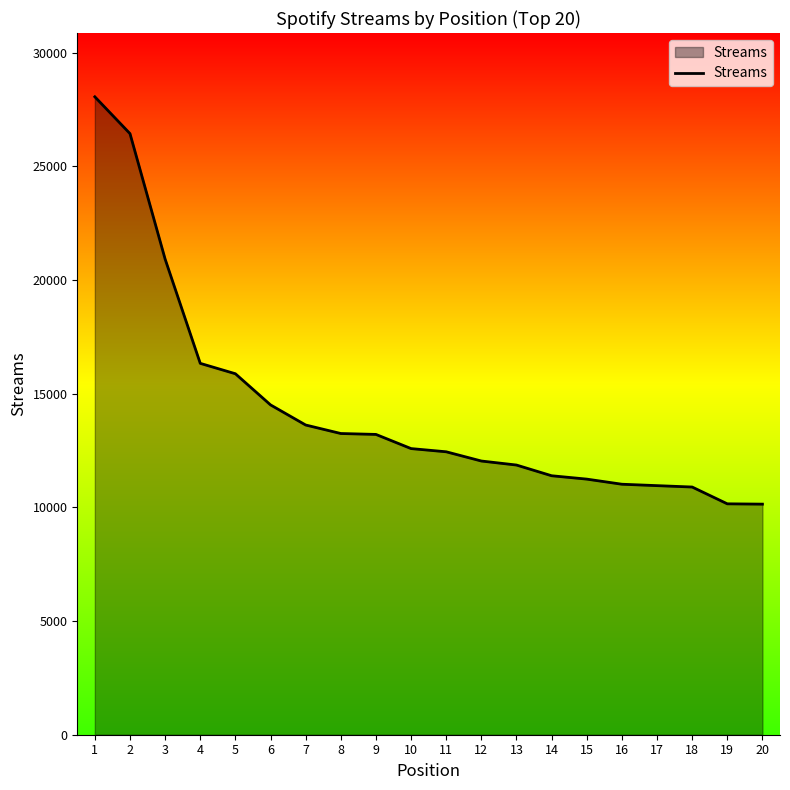

What is the change in value from 12 to 20?

-1897